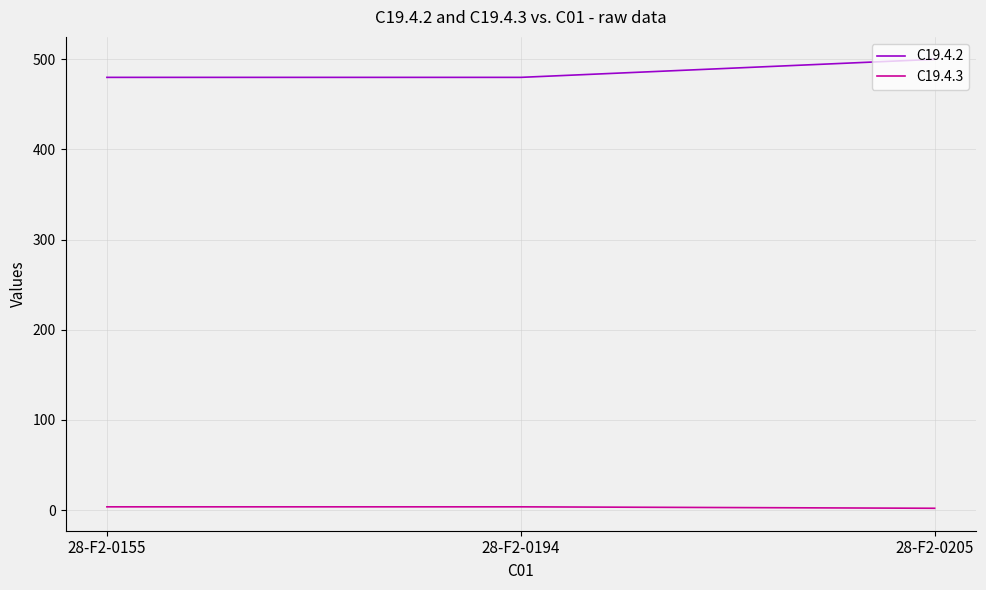

Count the C19.4.3 values in the range 2 to 3.

1